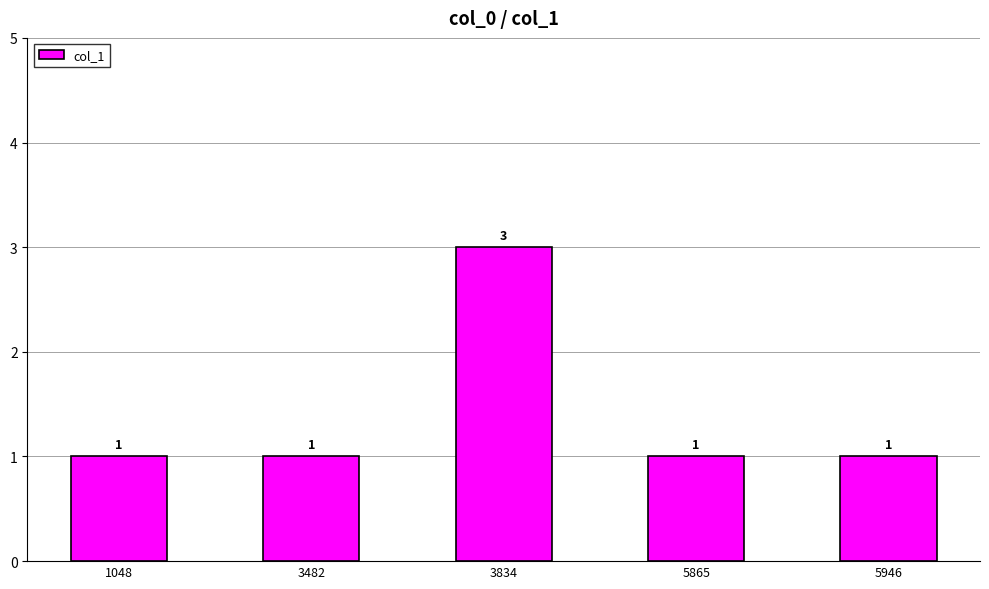

Count the number of categories in the chart.

5